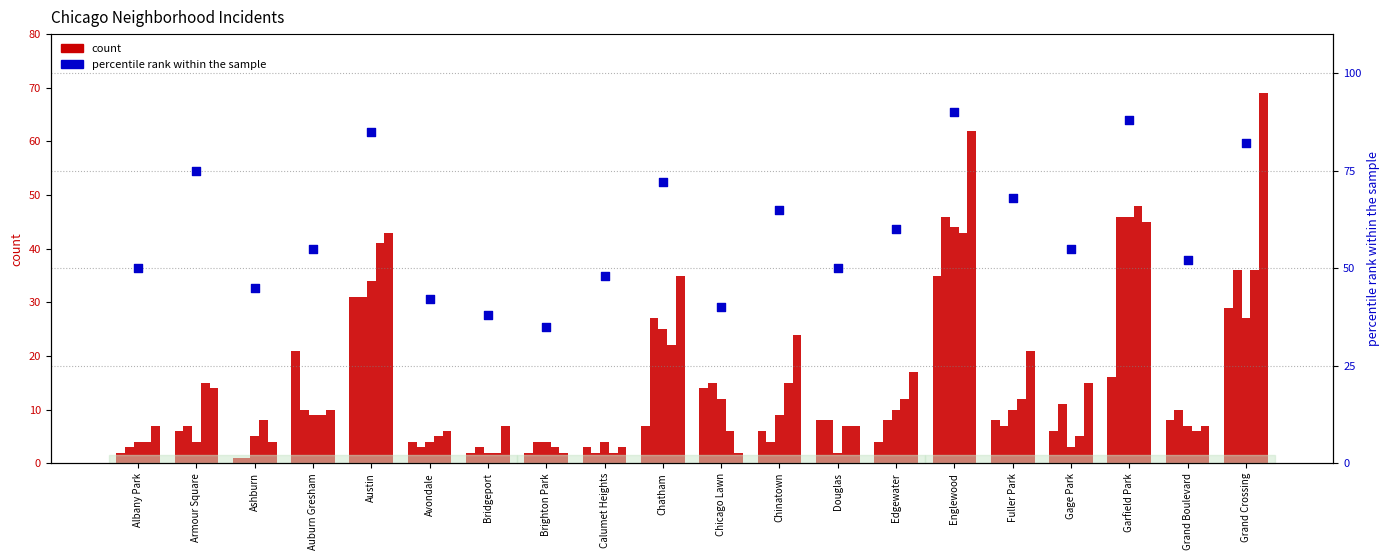

What is the change in value from Edgewater to Garfield Park?

+28